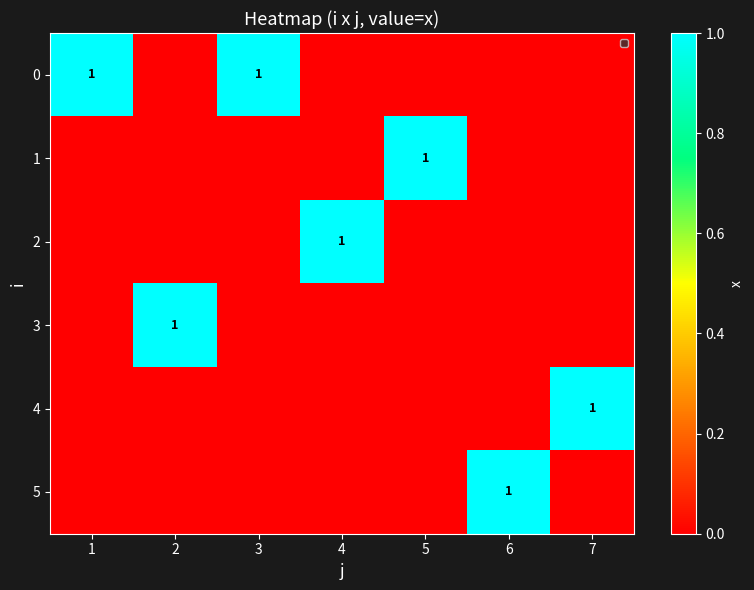

The value of 2 at 4 is 1. True or false?

True